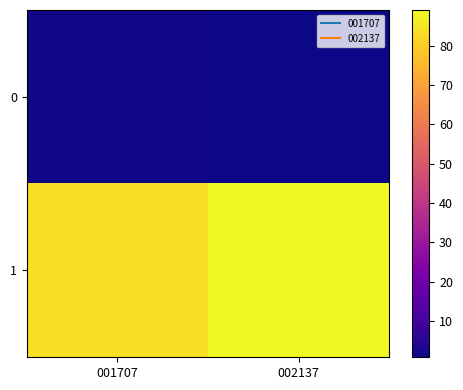

Between 001707 and 002137, which series saw the biggest shift?

1